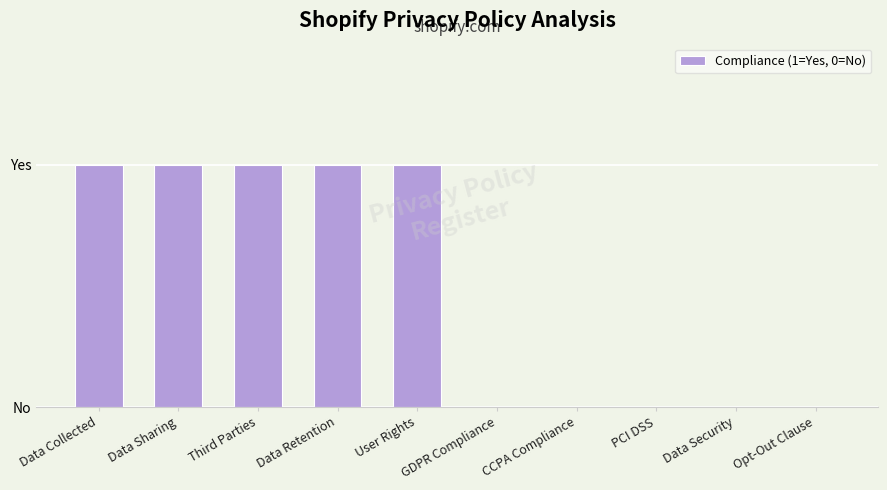

List the labels in order of value, smallest first.

GDPR Compliance, CCPA Compliance, PCI DSS, Data Security, Opt-Out Clause, Data Collected, Data Sharing, Third Parties, Data Retention, User Rights